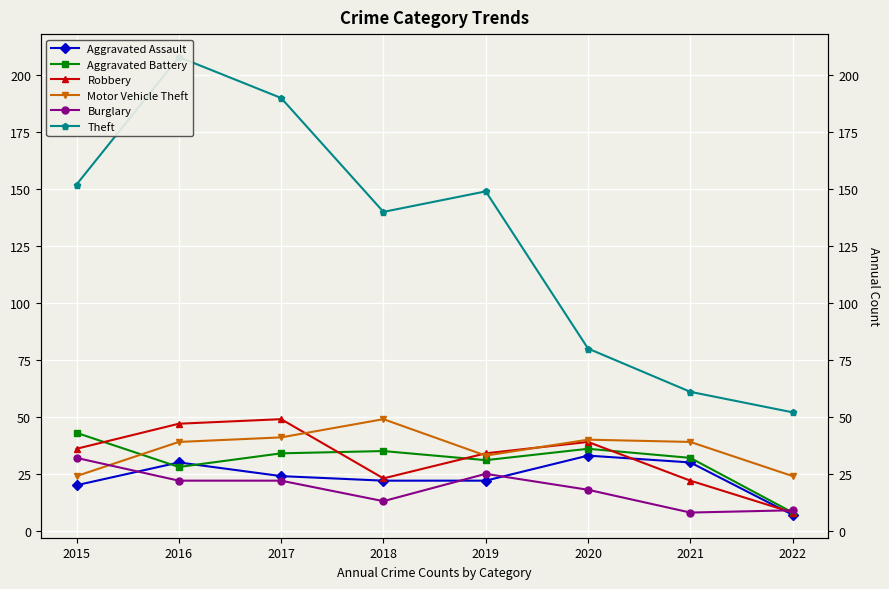

At which label does Motor Vehicle Theft reach its peak?

2018